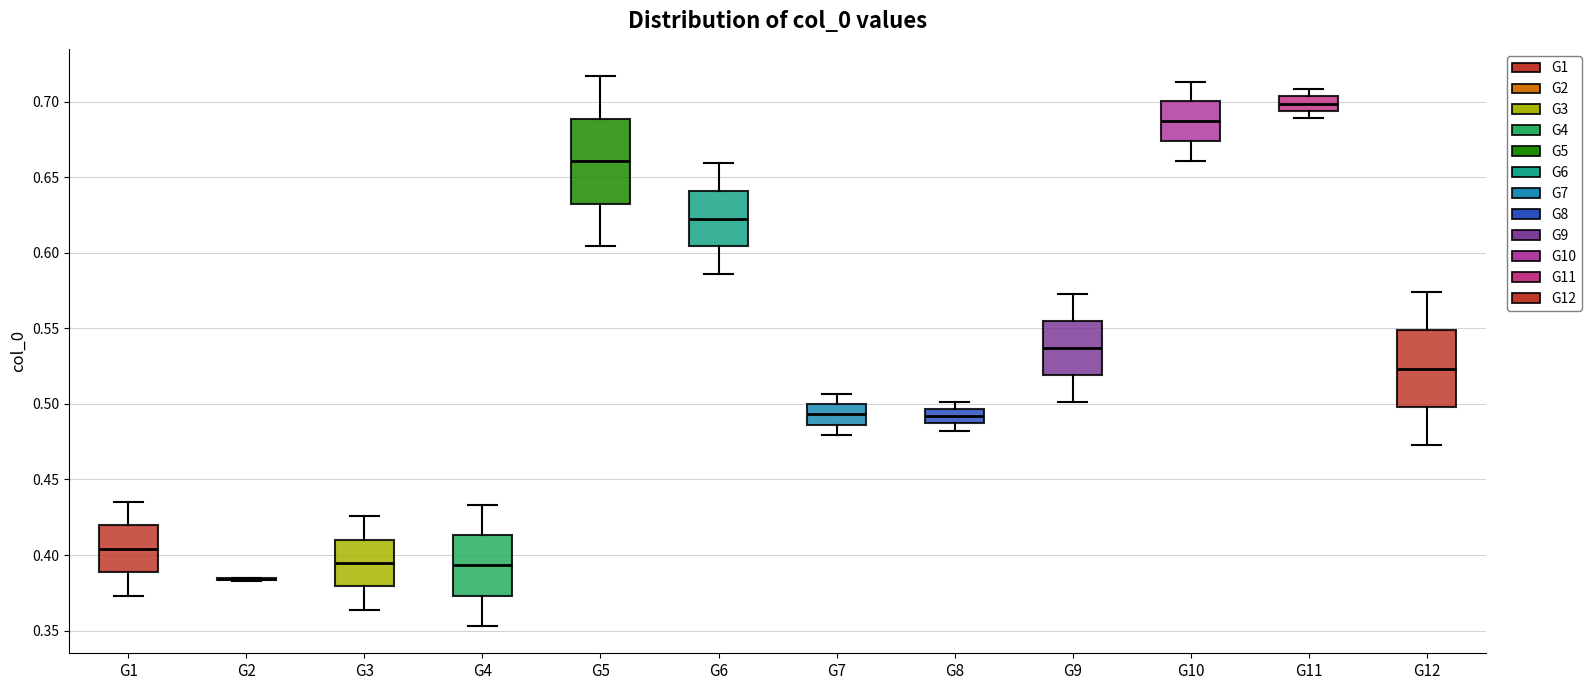

Reading left to right, read every box against the y-axis: the position of its median line, the range the box covers, and the ends of its whiskers. The values are not printed on the chart, so give them approximately, as read against the axis.

G1: median 0.405, box 0.390 to 0.420, whiskers 0.375 to 0.435
G2: box collapsed to a line at 0.385, whiskers 0.385 to 0.385
G3: median 0.395, box 0.380 to 0.410, whiskers 0.365 to 0.425
G4: median 0.395, box 0.375 to 0.415, whiskers 0.355 to 0.435
G5: median 0.660, box 0.630 to 0.690, whiskers 0.605 to 0.715
G6: median 0.625, box 0.605 to 0.640, whiskers 0.585 to 0.660
G7: median 0.495, box 0.485 to 0.500, whiskers 0.480 to 0.505
G8: median 0.490, box 0.485 to 0.495, whiskers 0.480 to 0.500
G9: median 0.535, box 0.520 to 0.555, whiskers 0.500 to 0.575
G10: median 0.685, box 0.675 to 0.700, whiskers 0.660 to 0.715
G11: median 0.700, box 0.695 to 0.705, whiskers 0.690 to 0.710
G12: median 0.525, box 0.500 to 0.550, whiskers 0.475 to 0.575